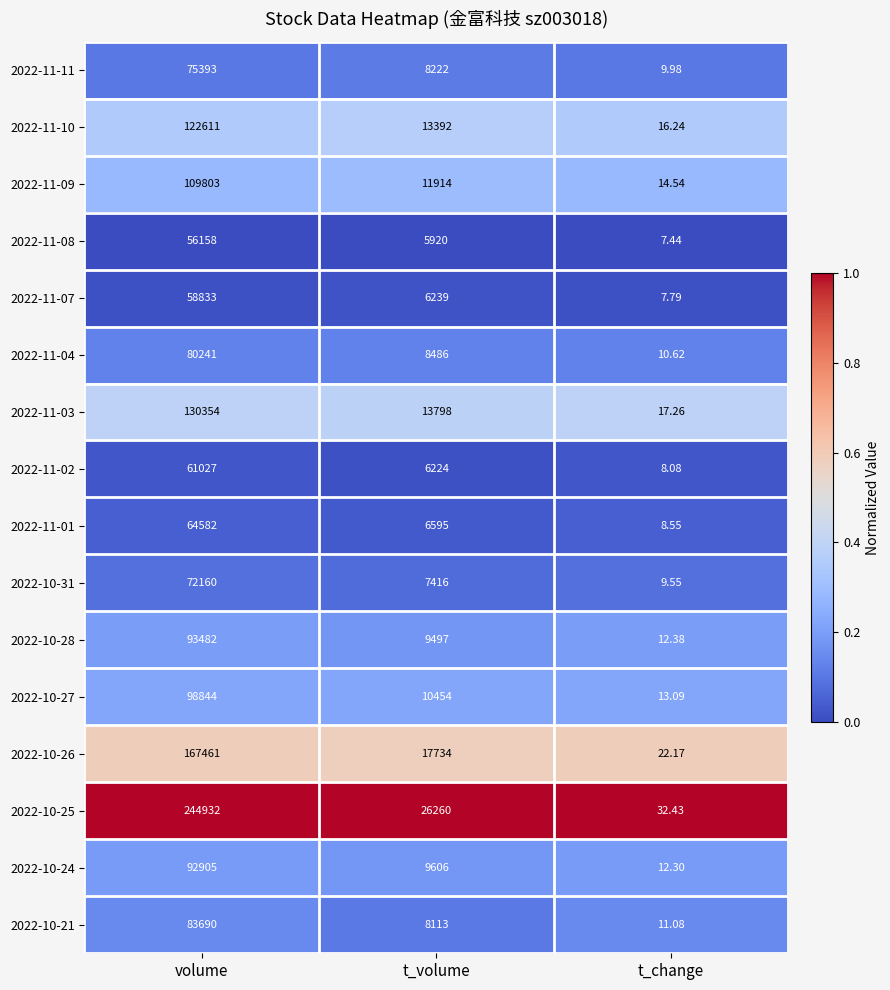

At which category does the chart reach its minimum across all series?

t_change